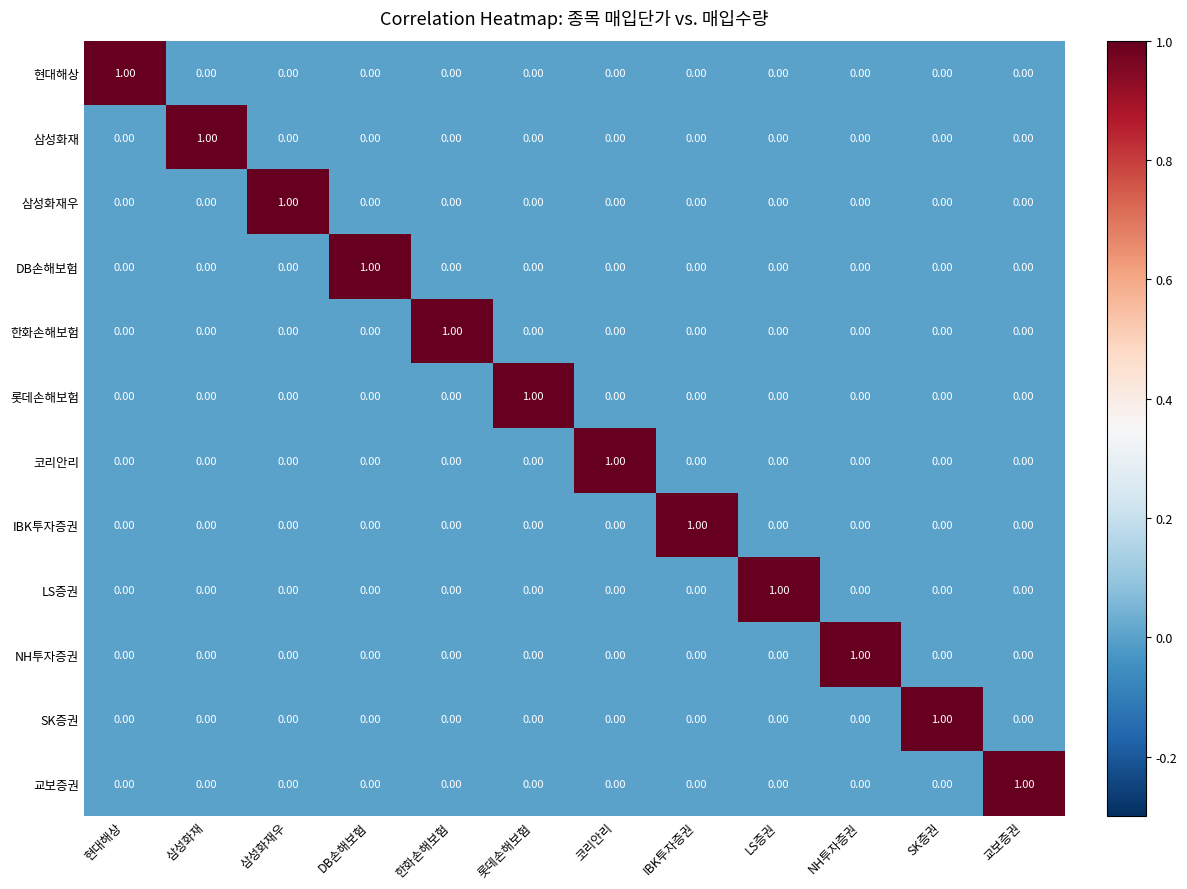

At which label does 코리안리 reach its peak?

코리안리